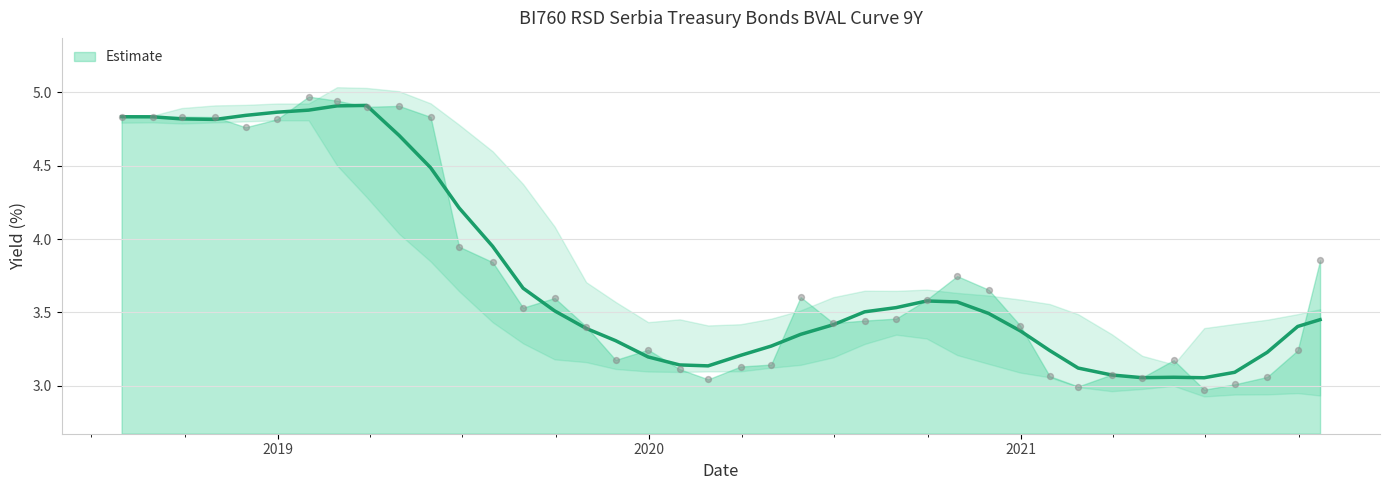

Between 11 and 28, which is larger?

28